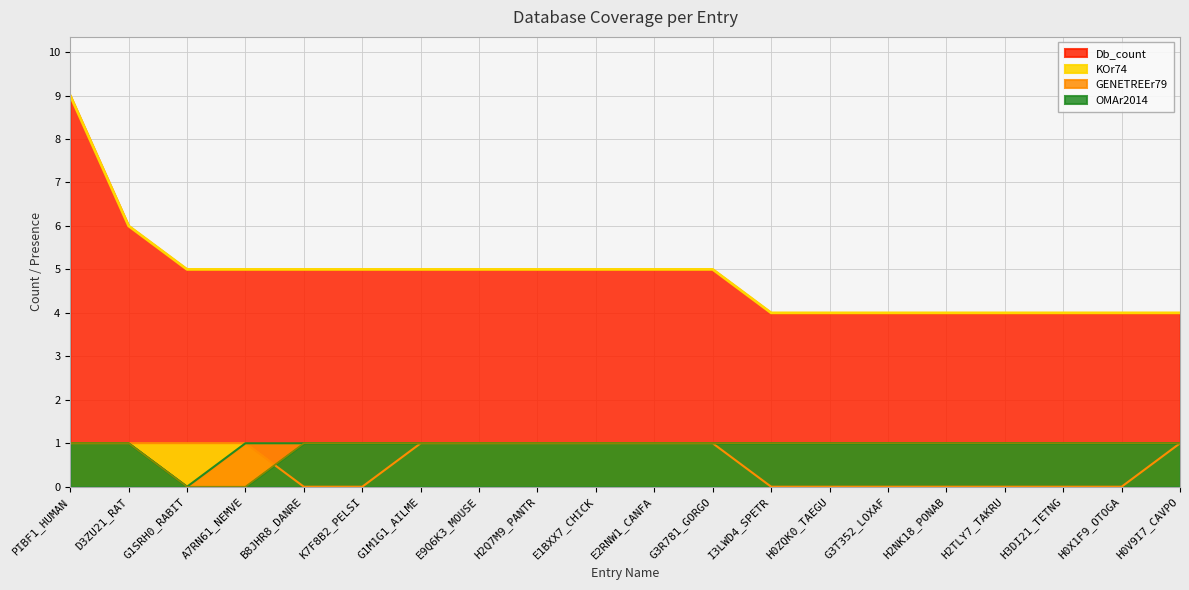

What is the label of the 2nd point from the right?

H0X1F9_OTOGA